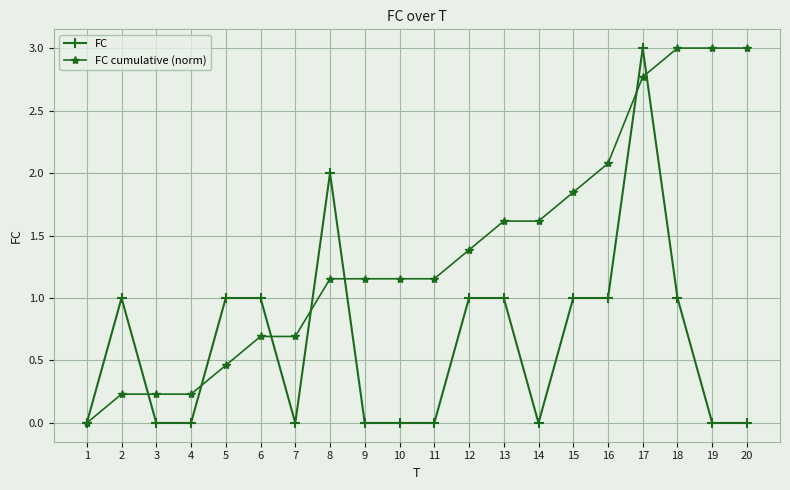

True or false: FC has more than 2 points higher than both neighbors.

True